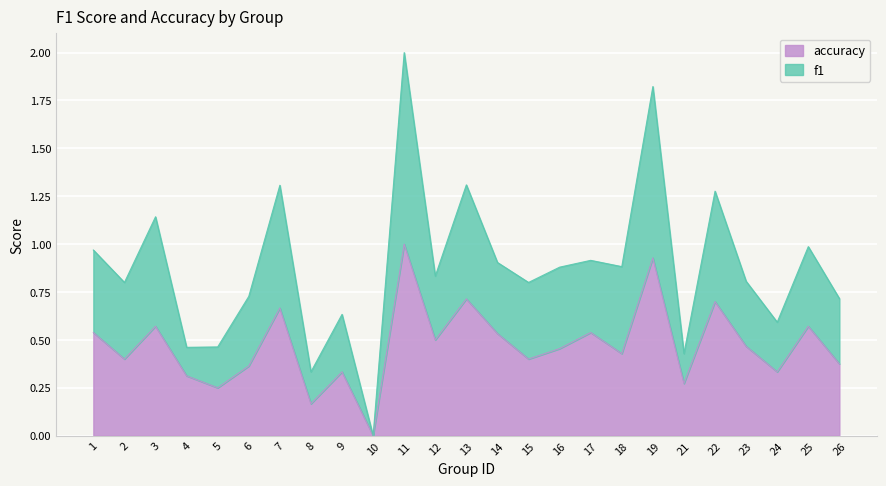

True or false: accuracy and f1 intersect in this chart.

False